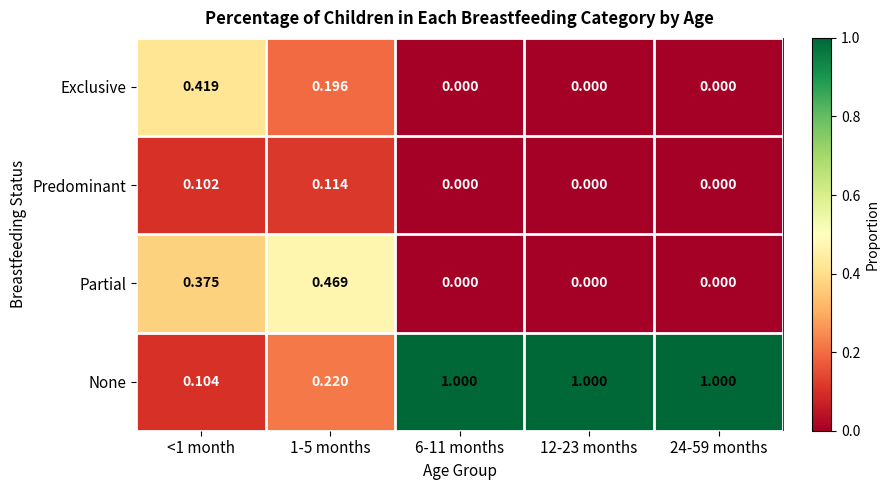

Which series has the largest range (max minus min)?

None